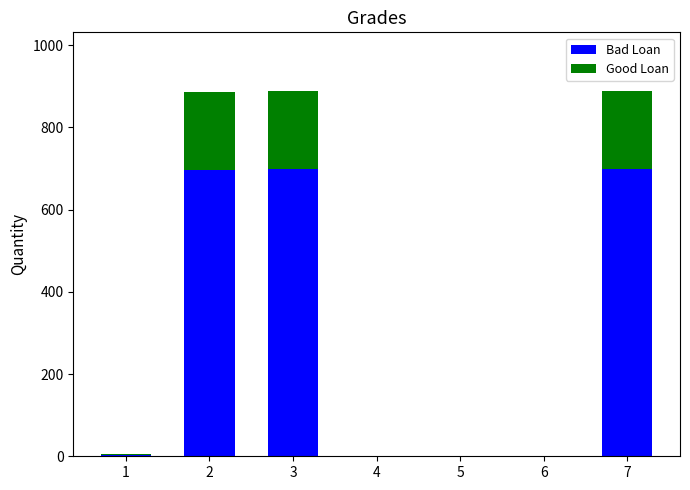

What is the maximum value for Bad Loan?

699